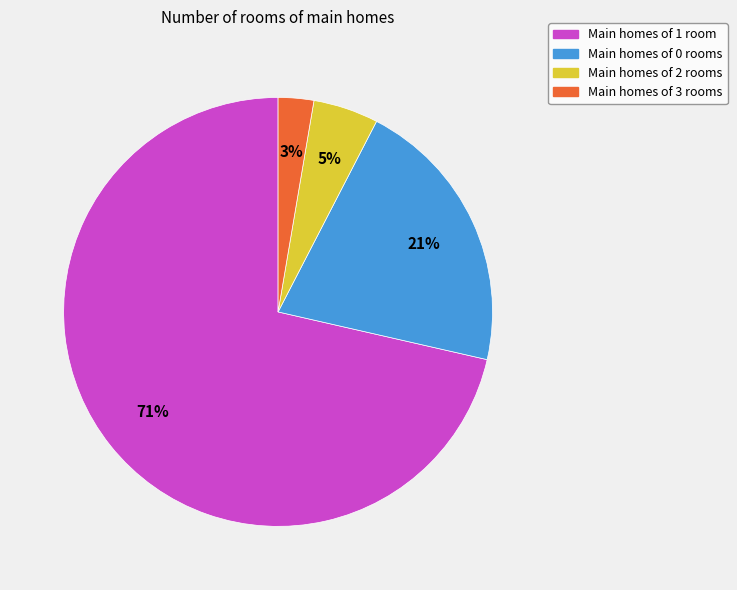

Is there any slice that represents more than half of the pie?

Yes